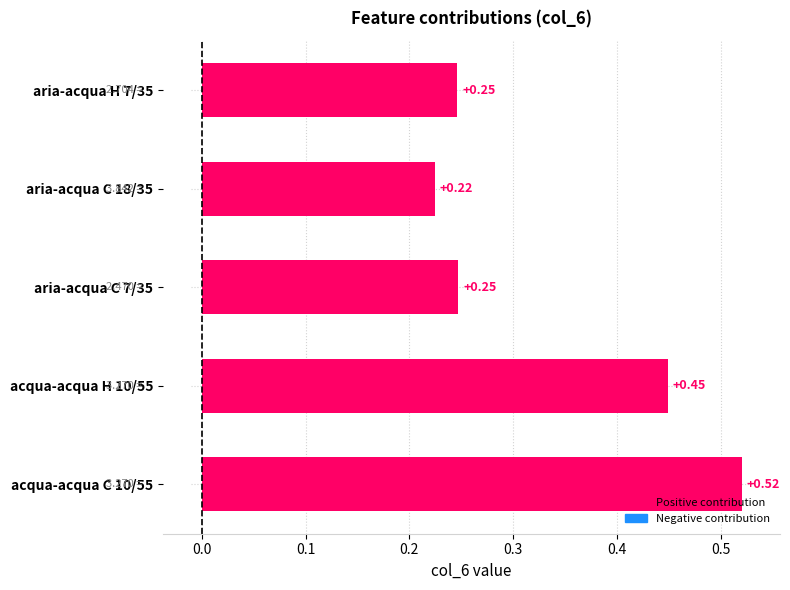

What is the difference between the maximum and minimum values?

0.3